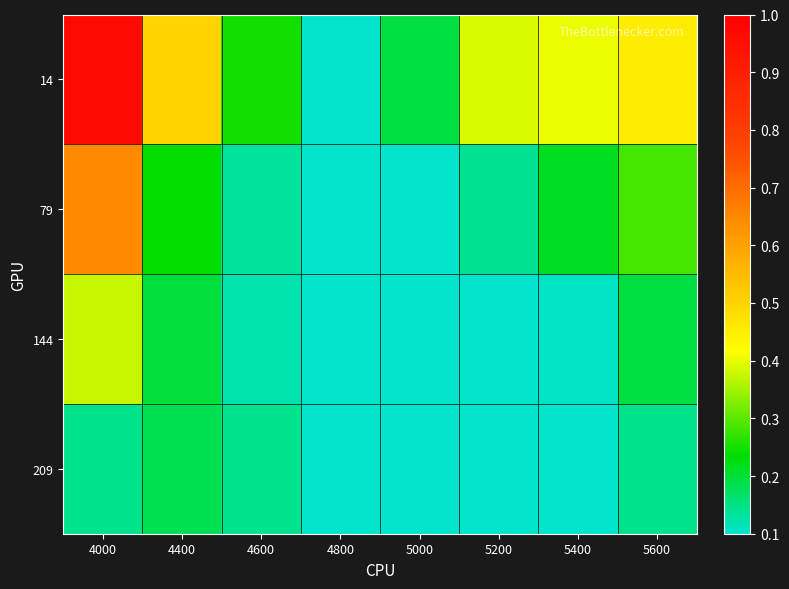

At which category is the sum across all series the highest?

4000